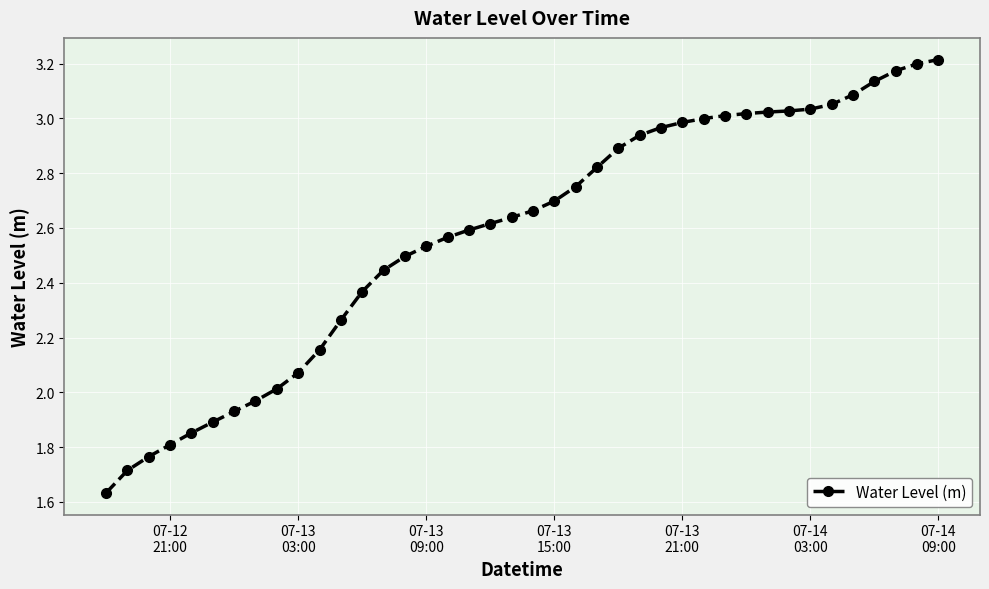

What is the sum of all values?

103.0